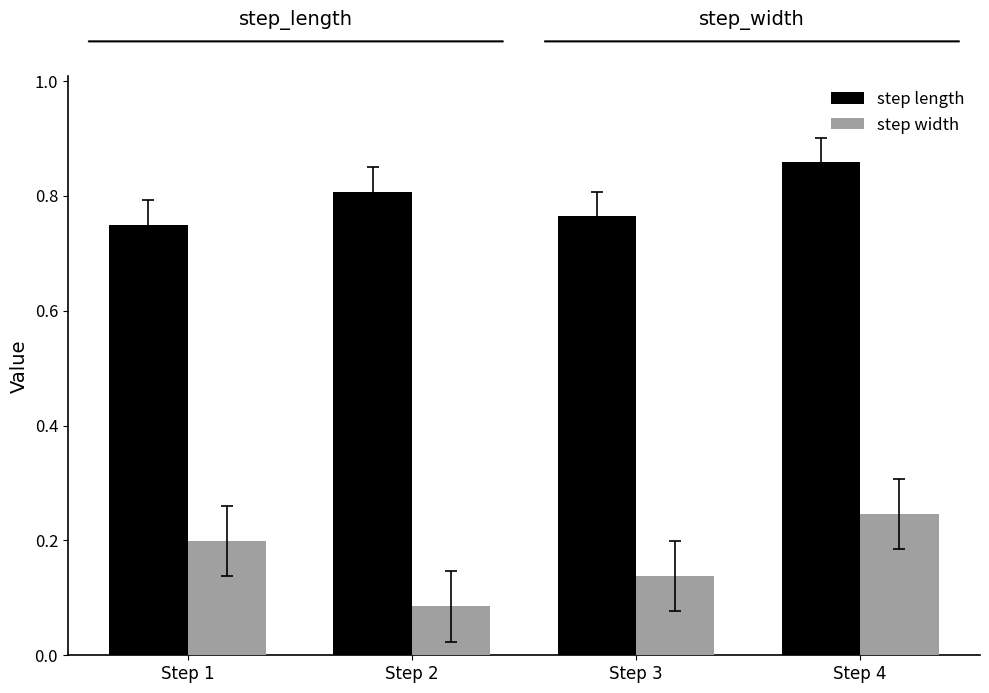

The step length series shows 0.4 at Step 3. True or false?

False